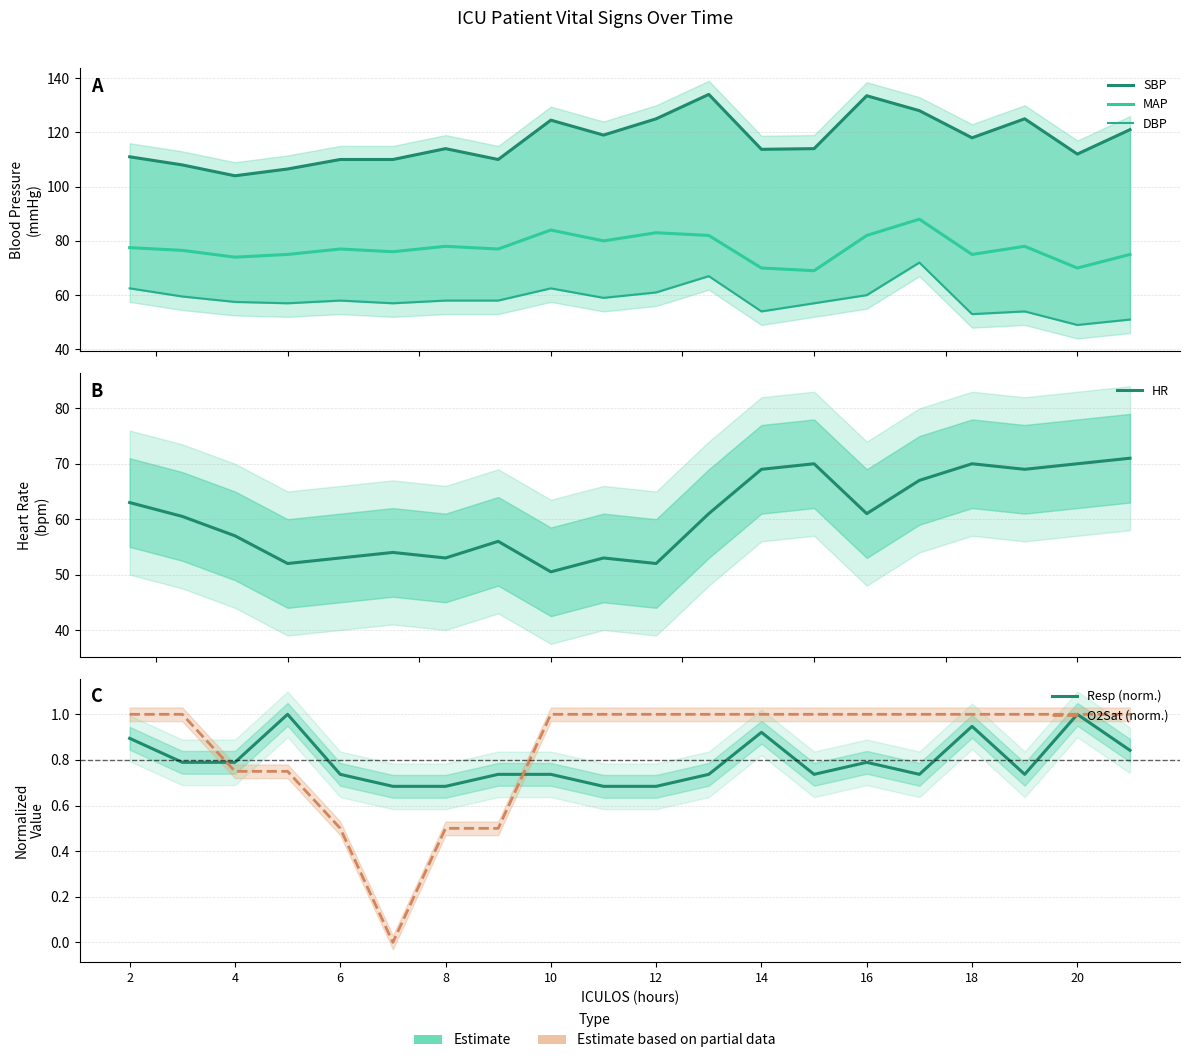

Which series changed the most between 12 and 18?

HR